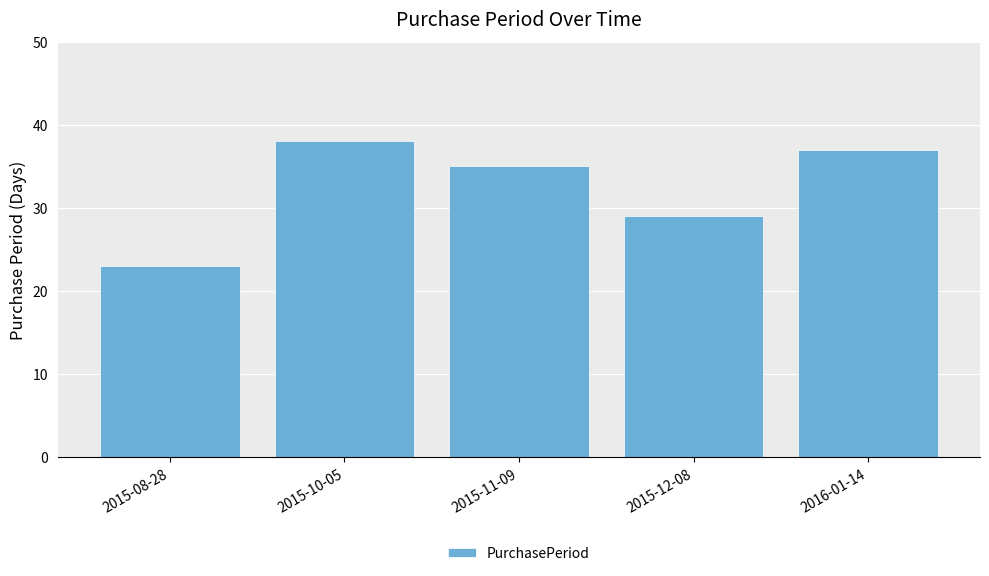

What is the difference between the maximum and minimum values?

15